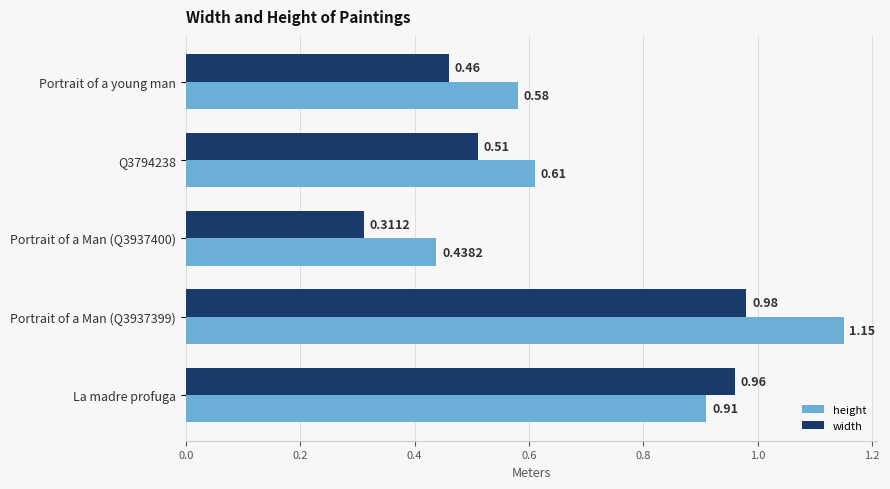

Which series changed the most between Portrait of a young man and La madre profuga?

width